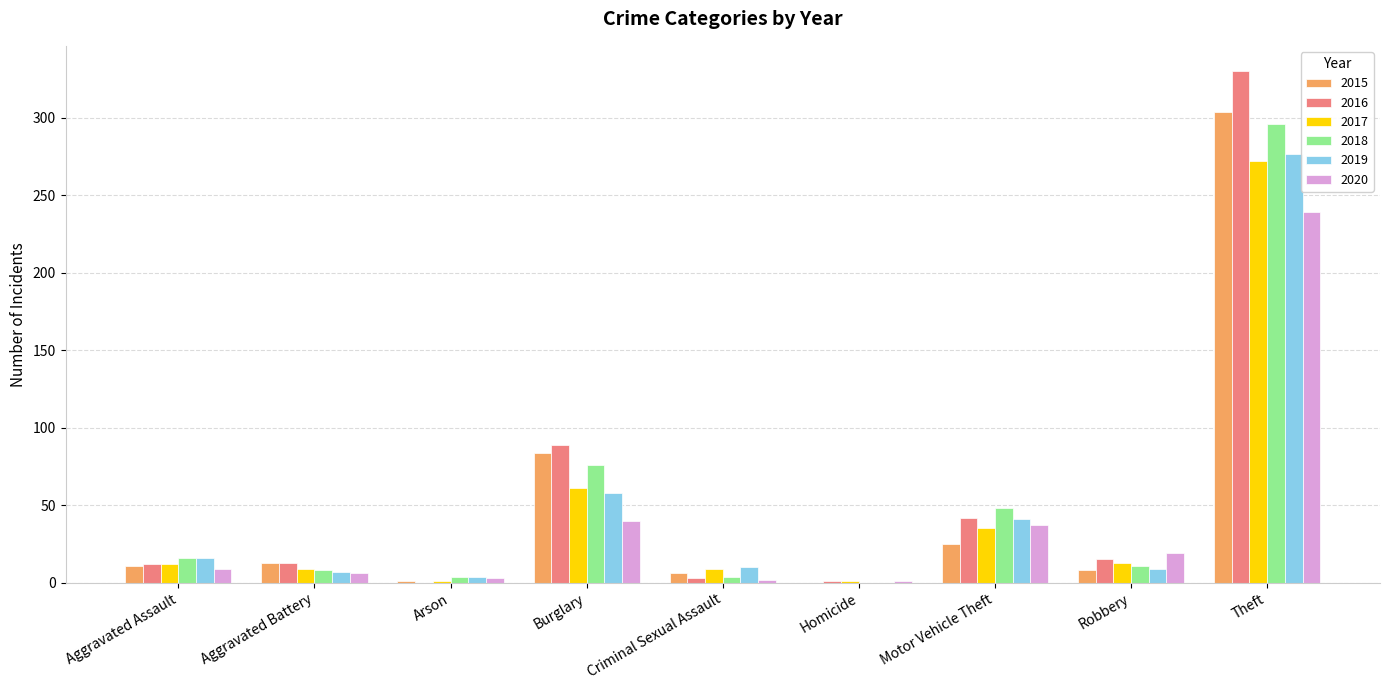

Which label corresponds to the largest value in the chart?

Theft